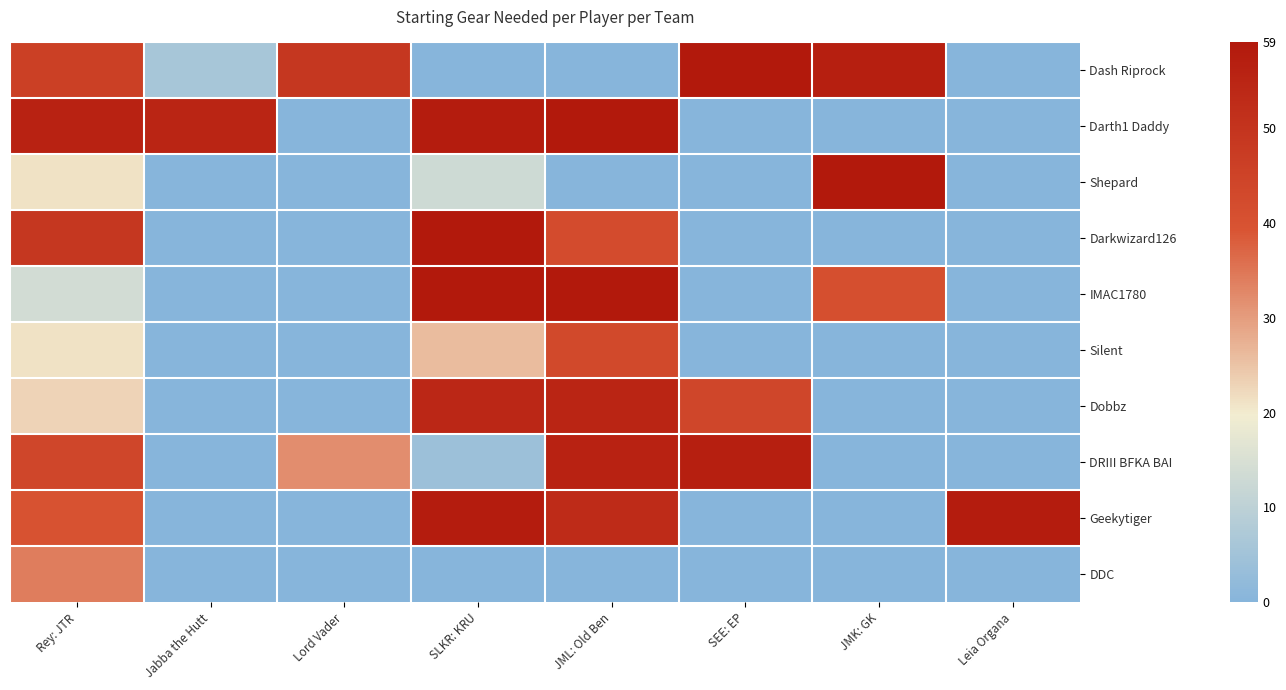

Reading left to right, transcribe all the data shown in this chart.

Dash Riprock: Rey: JTR=46	Jabba the Hutt=6	Lord Vader=49	SLKR: KRU=0	JML: Old Ben=0	SEE: EP=59	JMK: GK=57	Leia Organa=0
Darth1 Daddy: Rey: JTR=56	Jabba the Hutt=55	Lord Vader=0	SLKR: KRU=58	JML: Old Ben=59	SEE: EP=0	JMK: GK=0	Leia Organa=0
Shepard: Rey: JTR=21	Jabba the Hutt=0	Lord Vader=0	SLKR: KRU=13	JML: Old Ben=0	SEE: EP=0	JMK: GK=59	Leia Organa=0
Darkwizard126: Rey: JTR=49	Jabba the Hutt=0	Lord Vader=0	SLKR: KRU=59	JML: Old Ben=42	SEE: EP=0	JMK: GK=0	Leia Organa=0
IMAC1780: Rey: JTR=14	Jabba the Hutt=0	Lord Vader=0	SLKR: KRU=59	JML: Old Ben=59	SEE: EP=0	JMK: GK=41	Leia Organa=0
Silent: Rey: JTR=21	Jabba the Hutt=0	Lord Vader=0	SLKR: KRU=26	JML: Old Ben=43	SEE: EP=0	JMK: GK=0	Leia Organa=0
Dobbz: Rey: JTR=23	Jabba the Hutt=0	Lord Vader=0	SLKR: KRU=54	JML: Old Ben=55	SEE: EP=44	JMK: GK=0	Leia Organa=0
DRIII BFKA BAI: Rey: JTR=44	Jabba the Hutt=0	Lord Vader=32	SLKR: KRU=4	JML: Old Ben=56	SEE: EP=57	JMK: GK=0	Leia Organa=0
Geekytiger: Rey: JTR=40	Jabba the Hutt=0	Lord Vader=0	SLKR: KRU=58	JML: Old Ben=53	SEE: EP=0	JMK: GK=0	Leia Organa=58
DDC: Rey: JTR=34	Jabba the Hutt=0	Lord Vader=0	SLKR: KRU=0	JML: Old Ben=0	SEE: EP=0	JMK: GK=0	Leia Organa=0